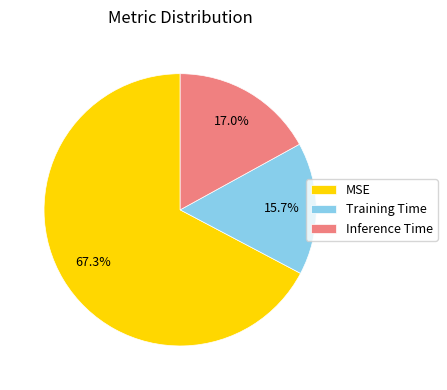

Which category has the smallest portion of the pie?

Training Time